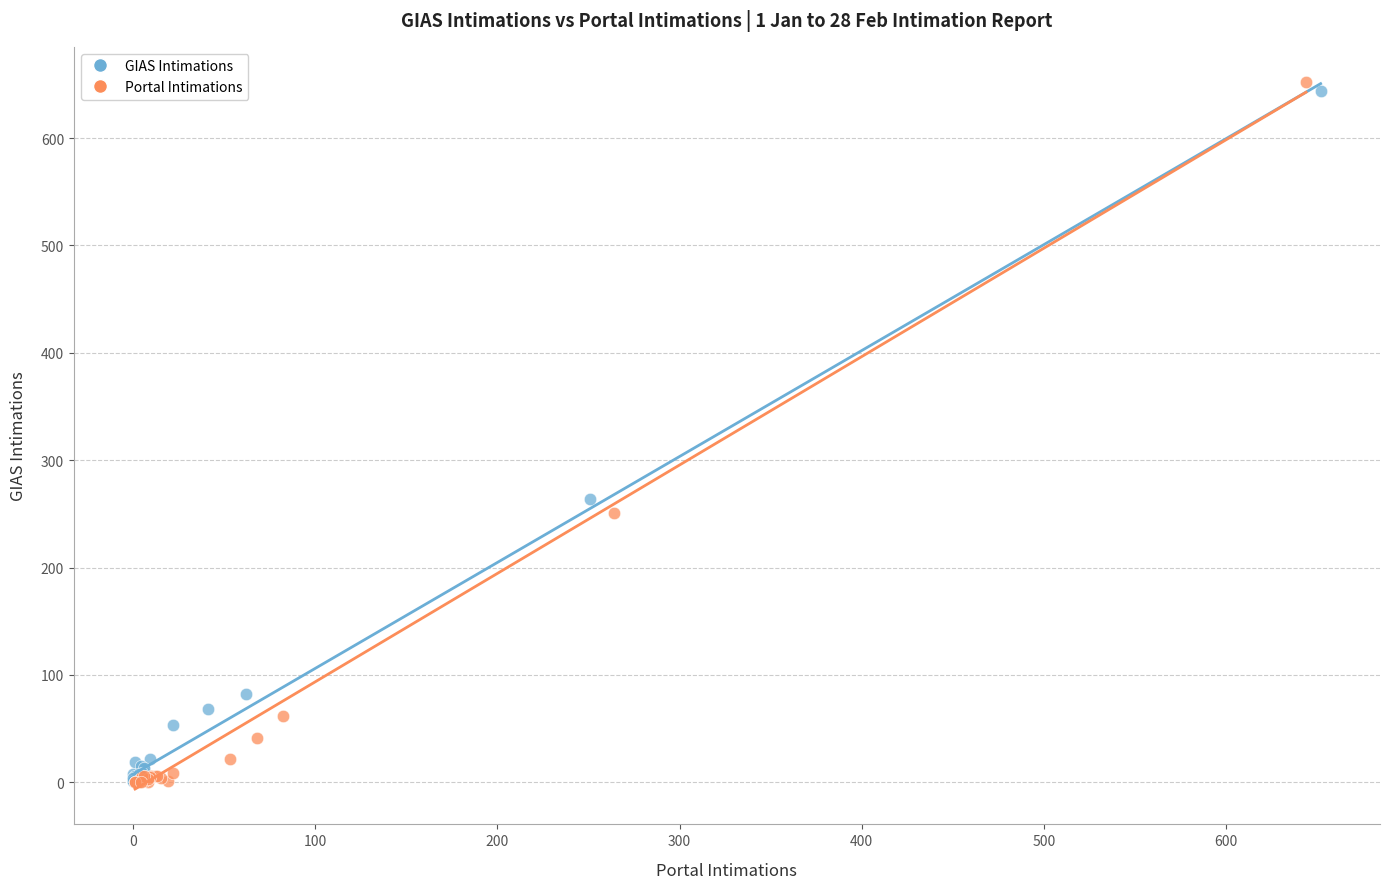

What are all the series names shown in the legend?

GIAS Intimations, Portal Intimations